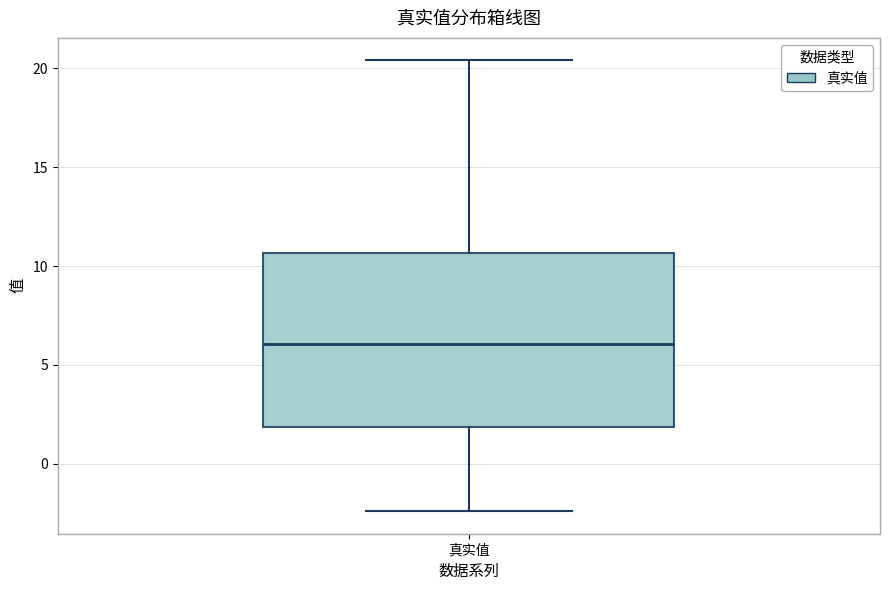

Where does the lower whisker of the box for 真实值 end on the y-axis? The values are not printed on the chart, so give them approximately, as read against the axis.

-2.5